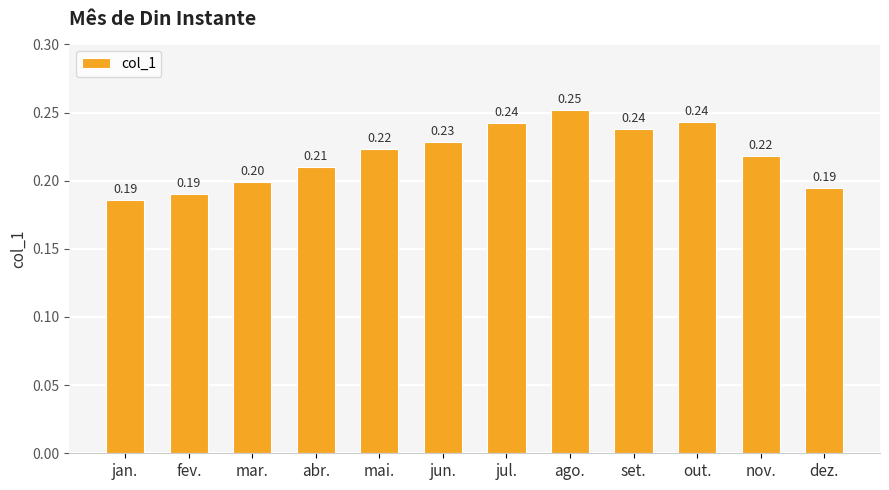

What is the change in value from mar. to ago.?

+0.1